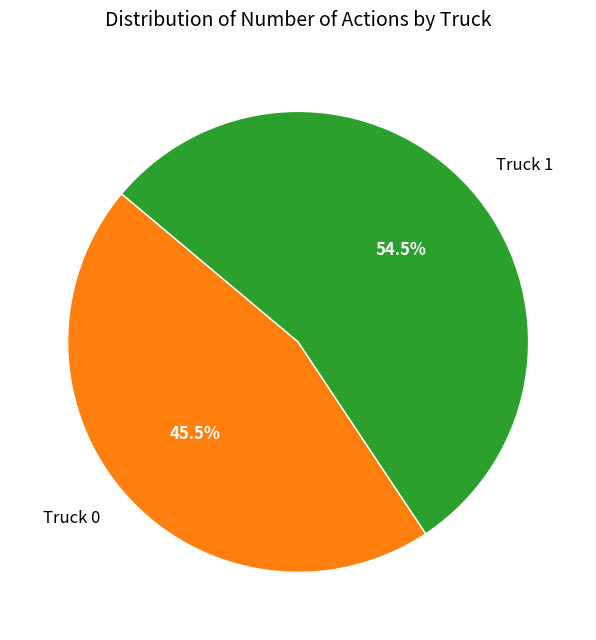

Is the sum of Truck 1 and Truck 0 greater than half?

Yes